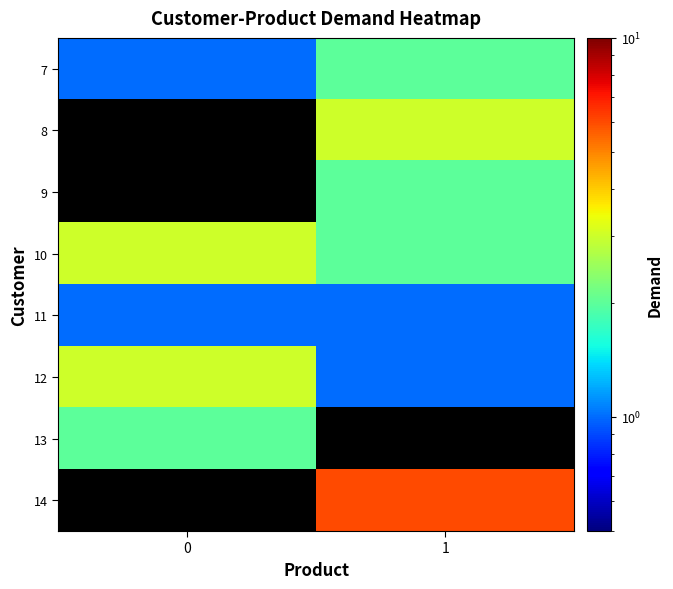

What is the difference between the highest and lowest values at 1?

5.0